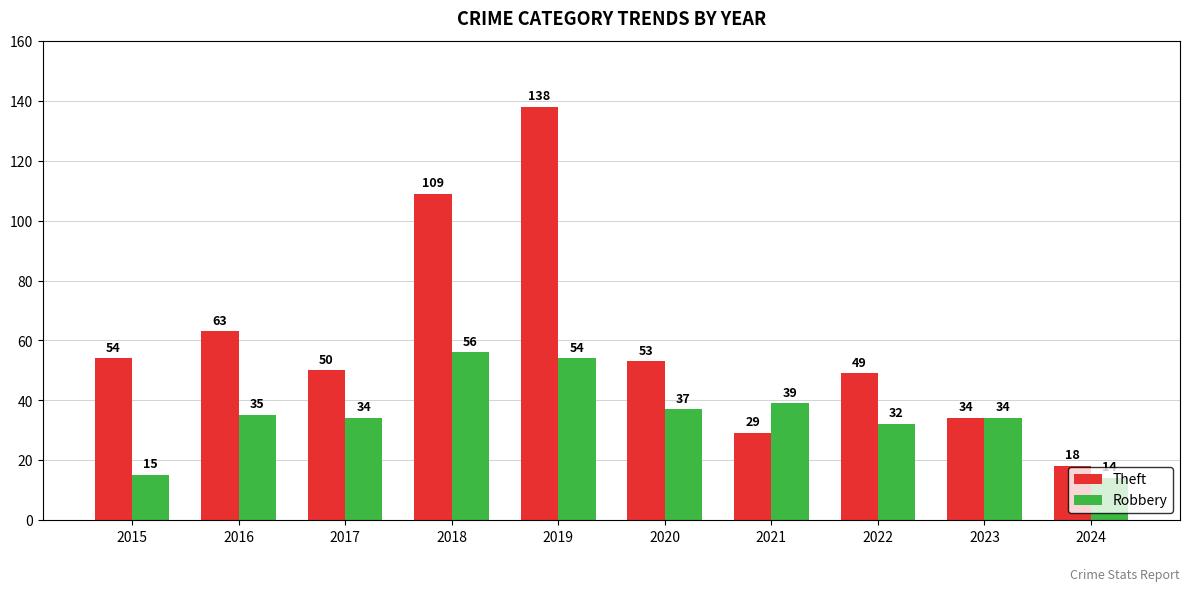

Reading left to right, list all the values displayed in this chart.

Theft: 54	63	50	109	138	53	29	49	34	18
Robbery: 15	35	34	56	54	37	39	32	34	14